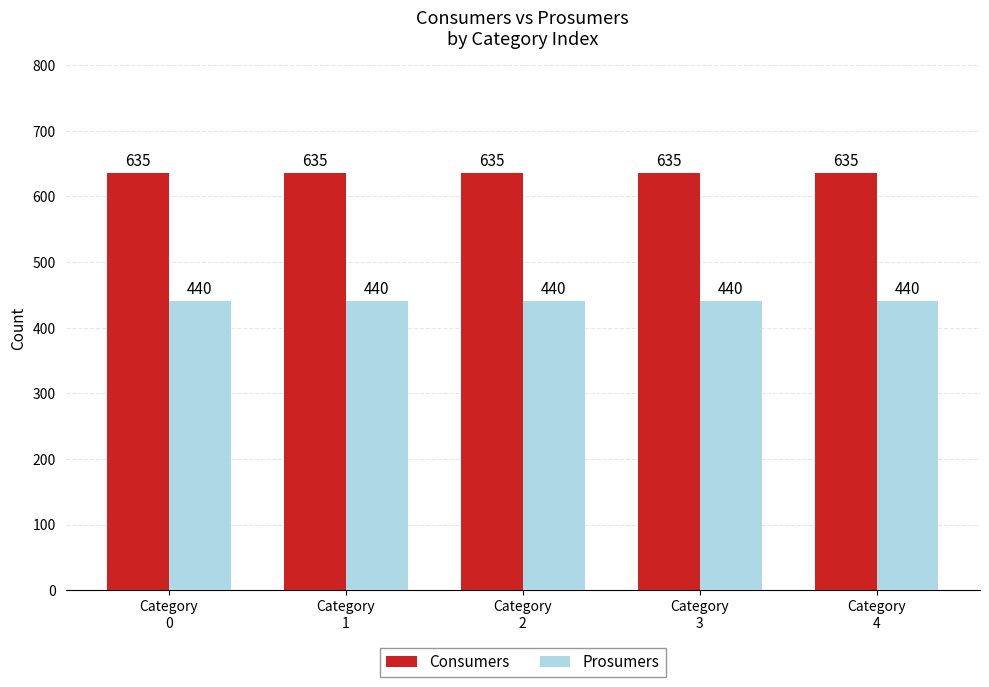

What is the minimum value for Consumers?

635